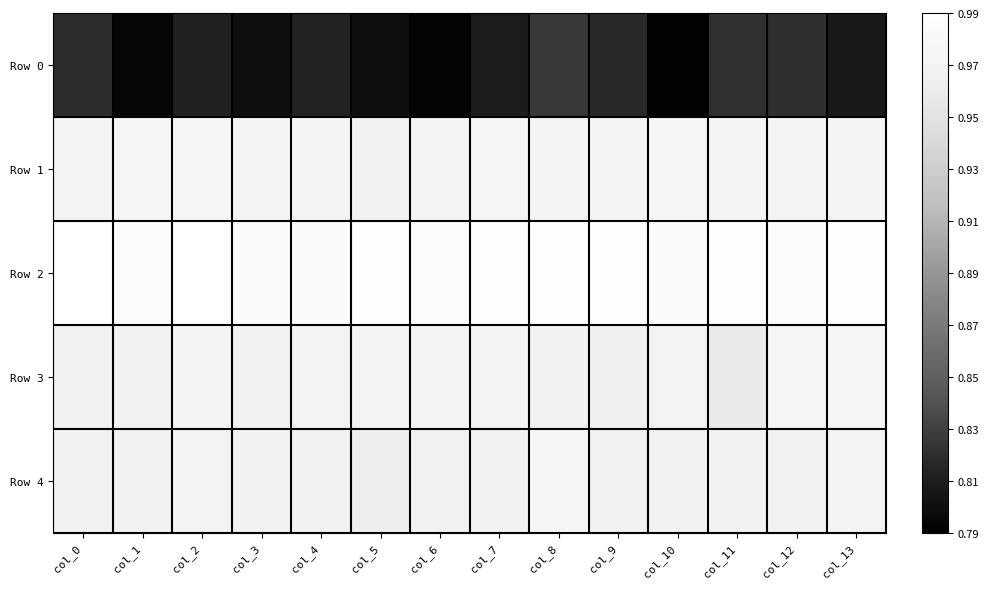

Rank the series by their maximum value, from lowest to highest.

Row 0, Row 3, Row 1, Row 4, Row 2